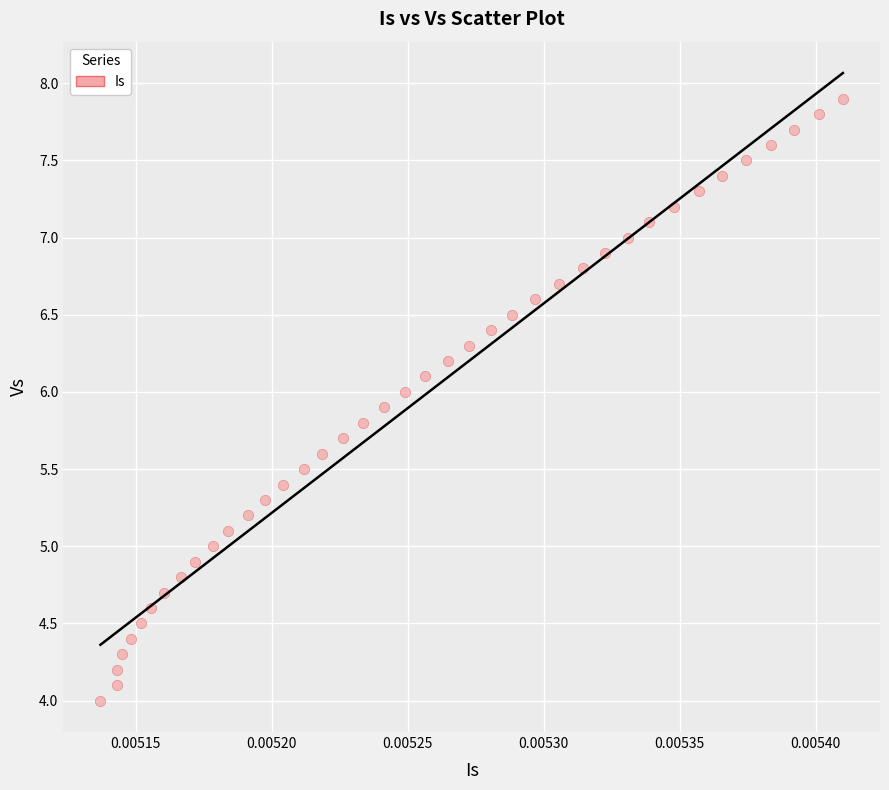

What is the range of Y values (max minus min)?

3.9